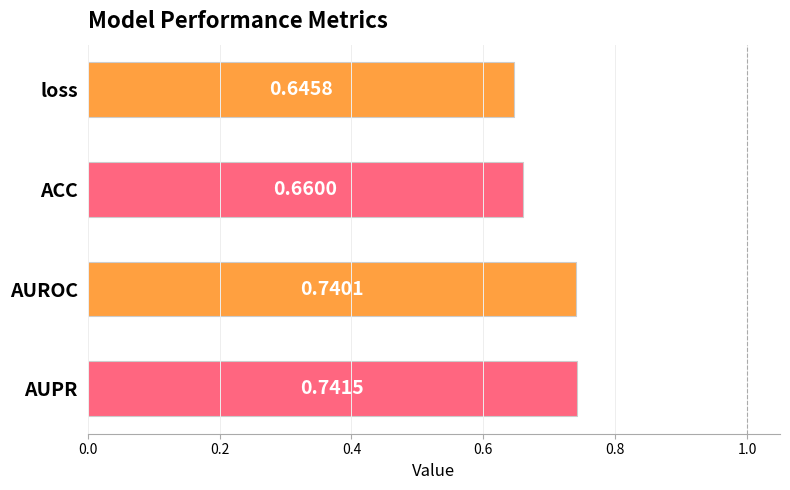

Between AUROC and ACC, which is larger?

AUROC